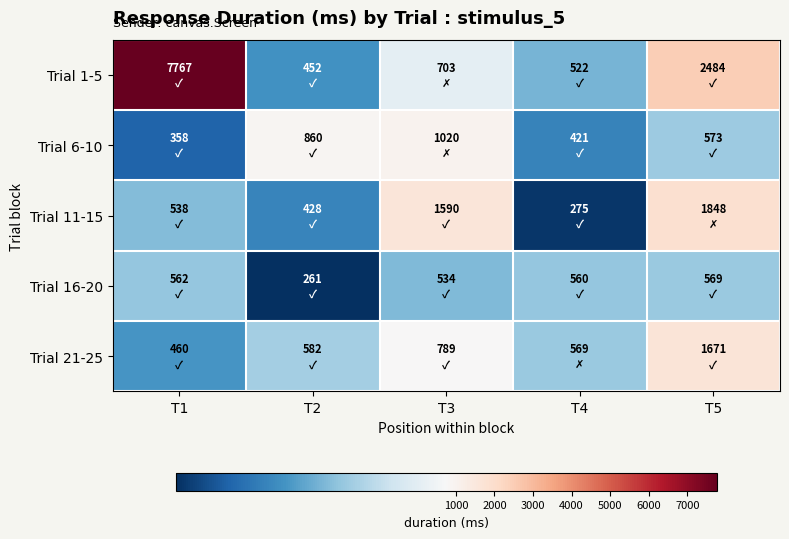

Which series changed the most between T1 and T2?

Trial 1-5